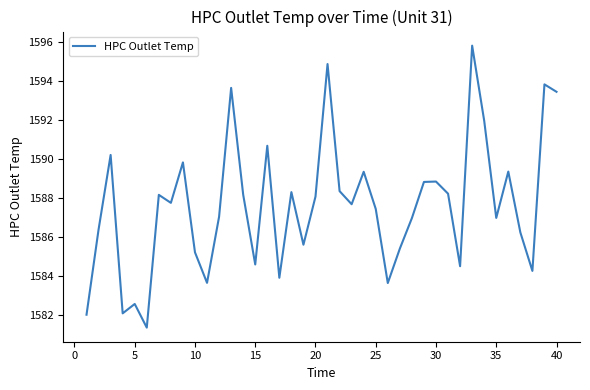

What is the difference between the maximum and minimum values?

14.4